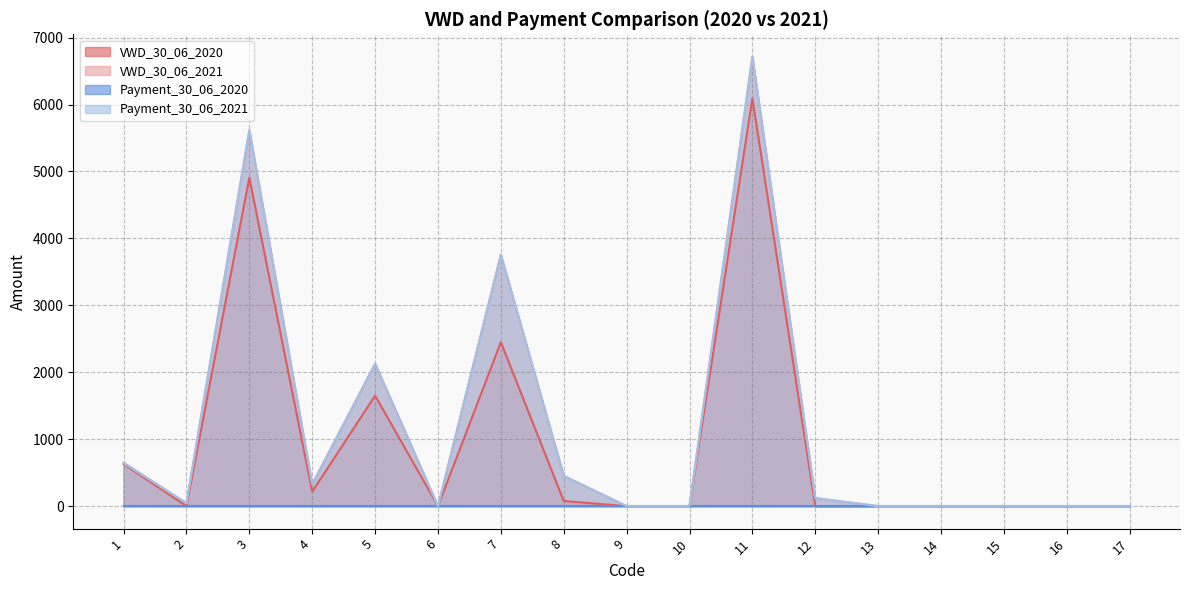

Which series has the largest total across all categories?

VWD_30_06_2021